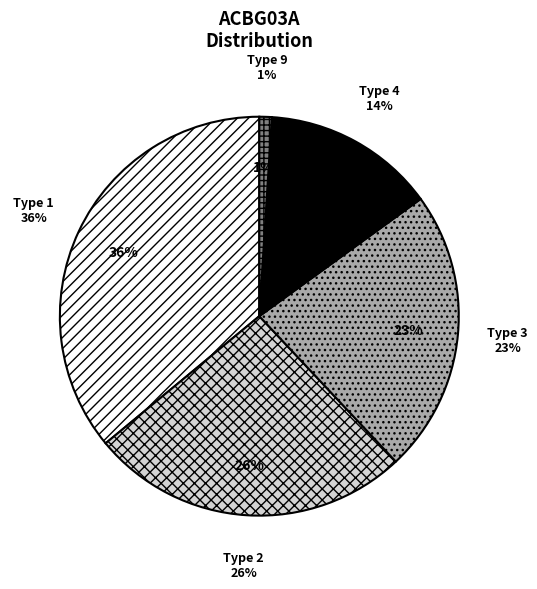

How many slices are in this pie chart?

5